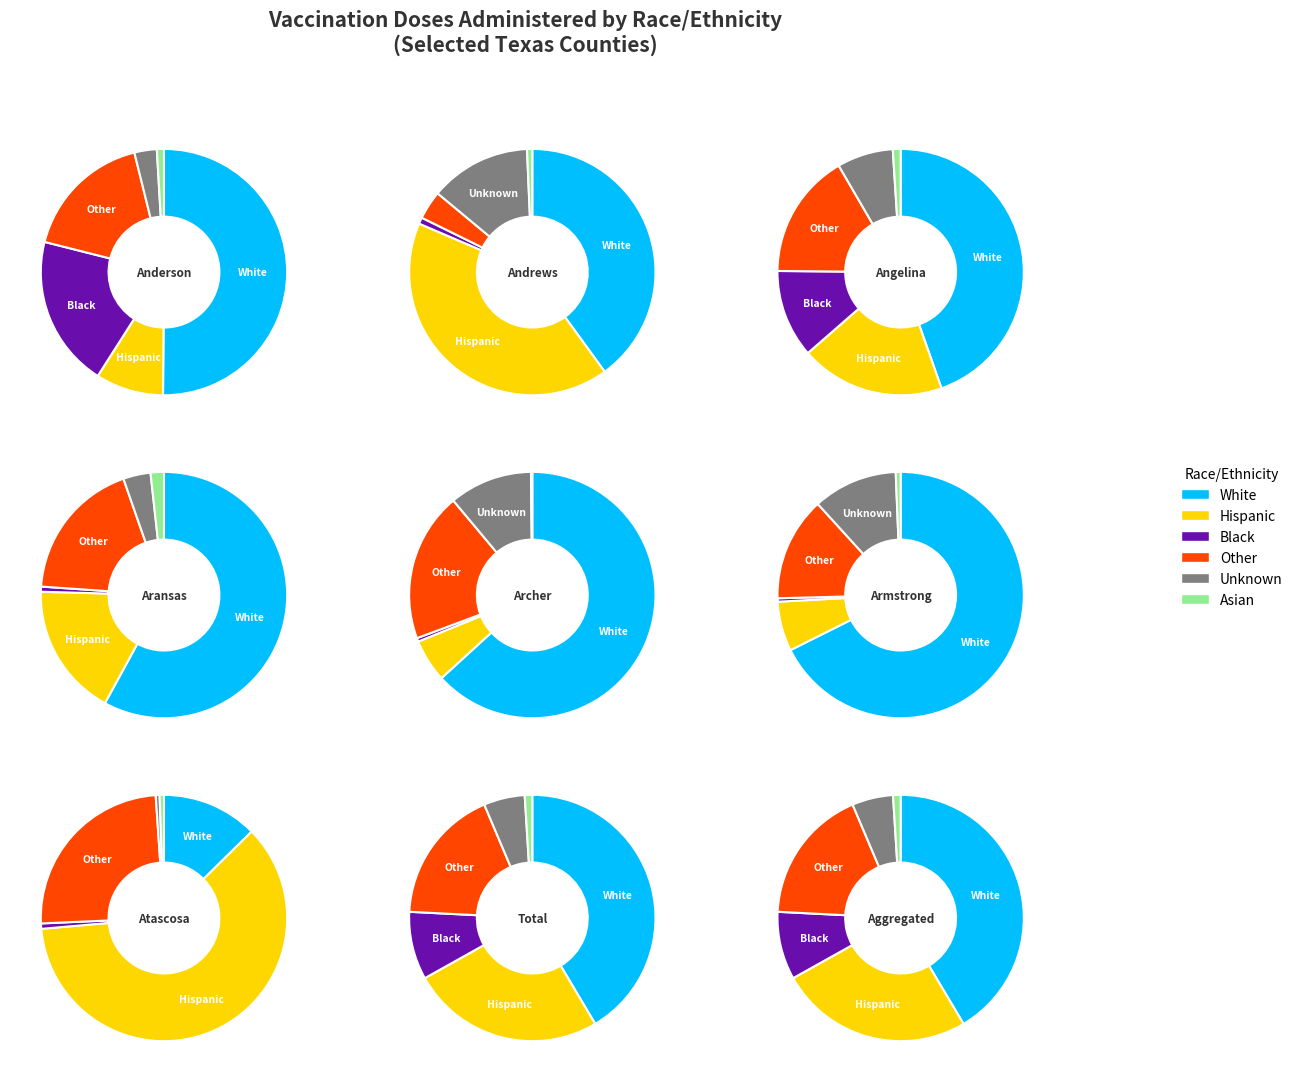

How many segments does this pie chart have?

6